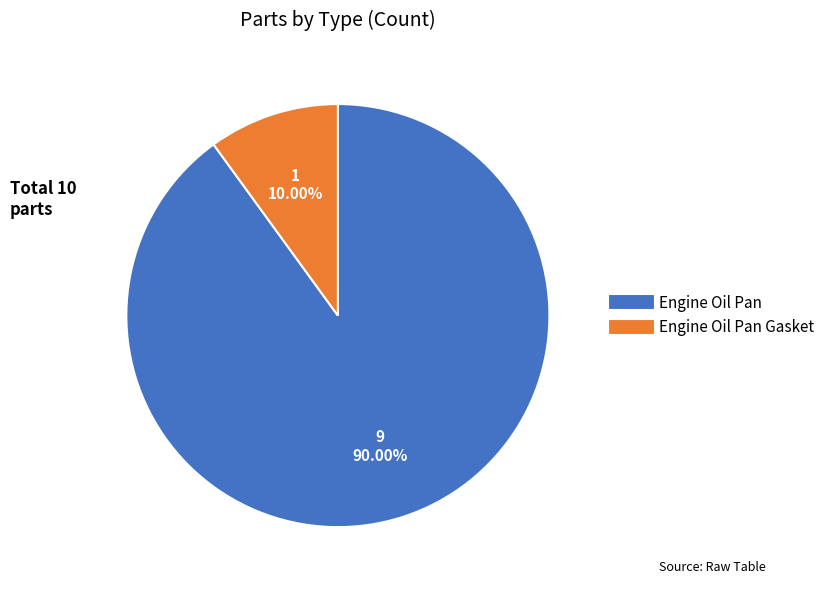

To the nearest percent, what is the average slice percentage?

50%